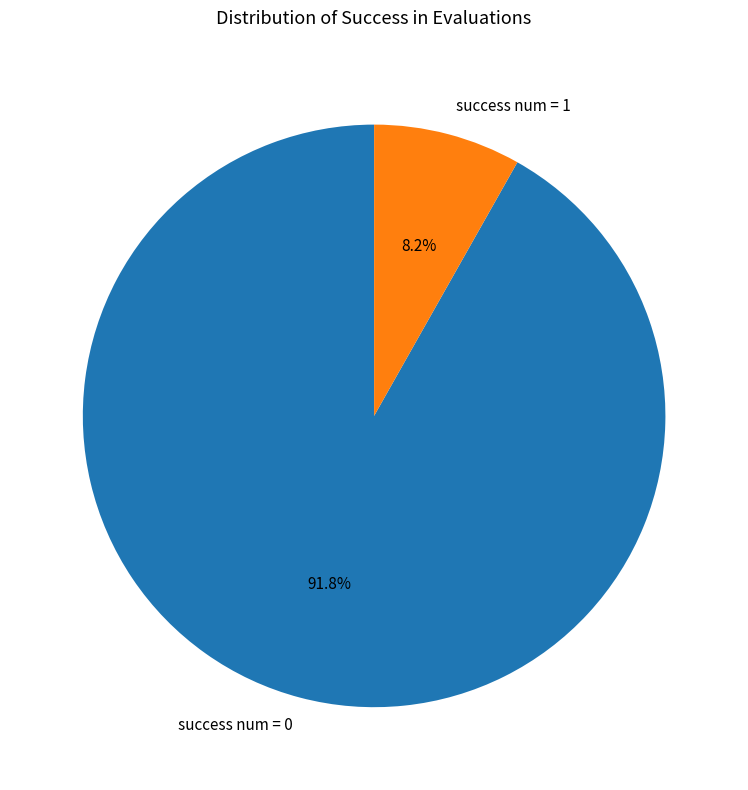

What percentage do success num = 1 and success num = 0 together represent?

100.0%